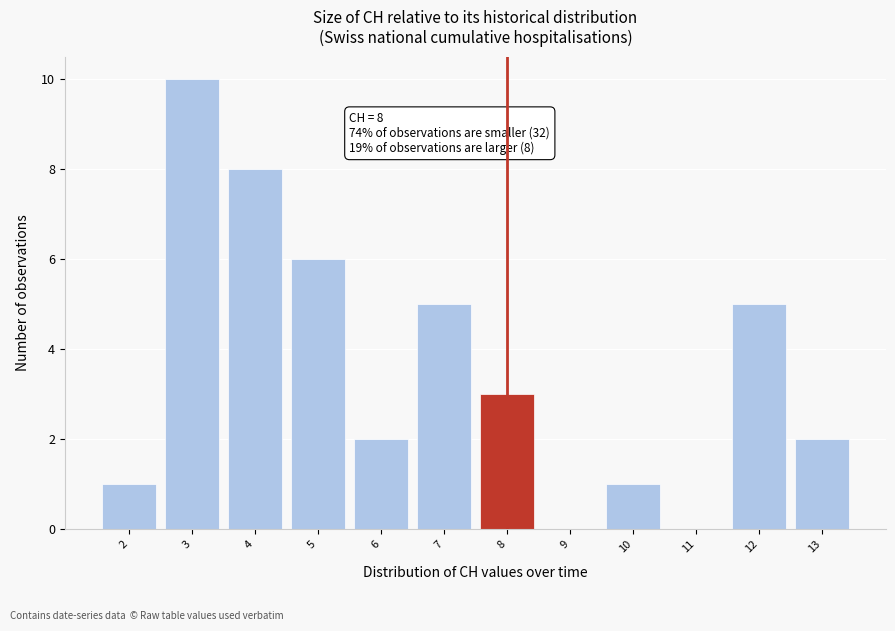

Over which range of the x-axis is the bar tallest?

2.5 to 3.5